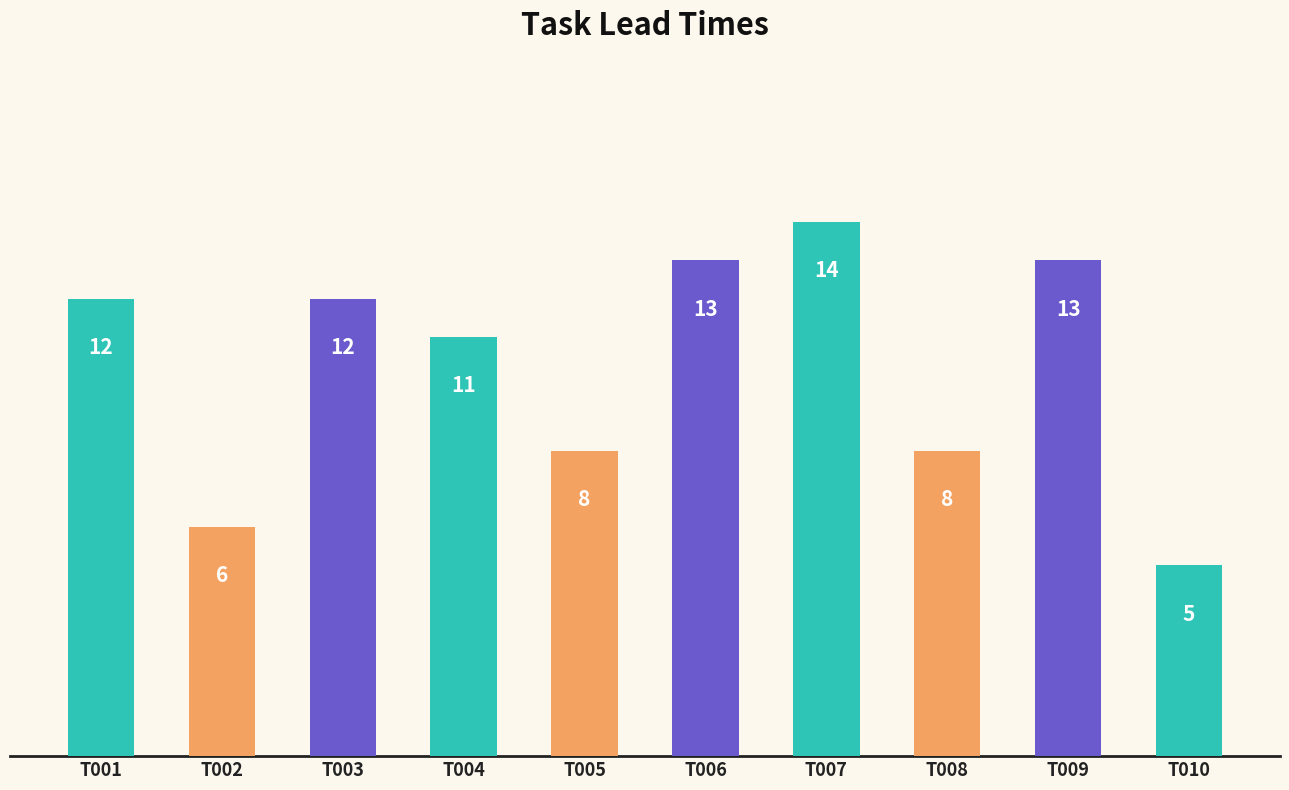

The chart shows a value of 21 at T007. True or false?

False